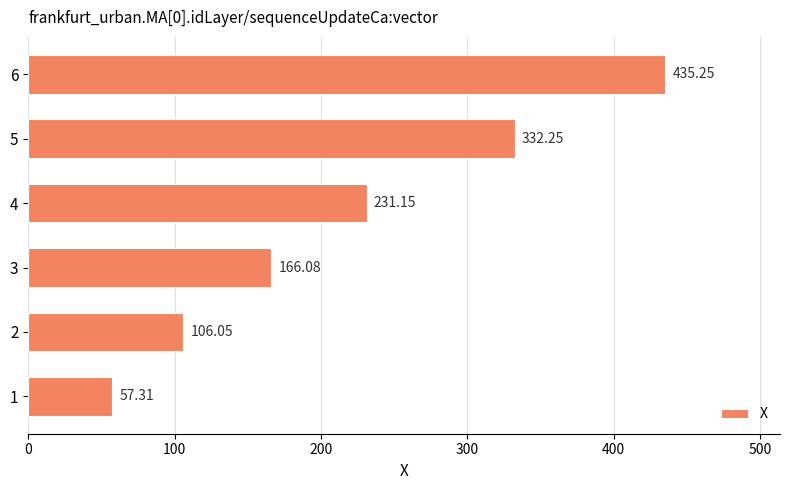

How many values are below 231?

3